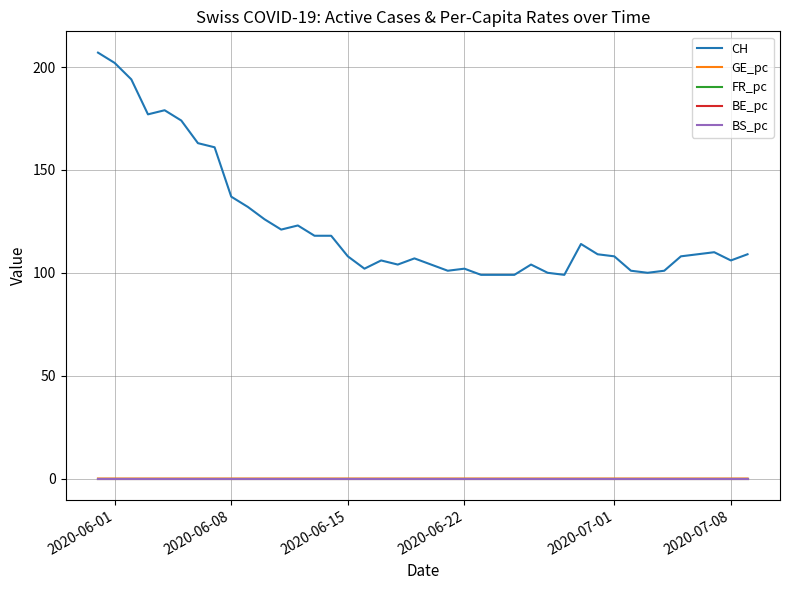

Which series has the largest total across all categories?

CH